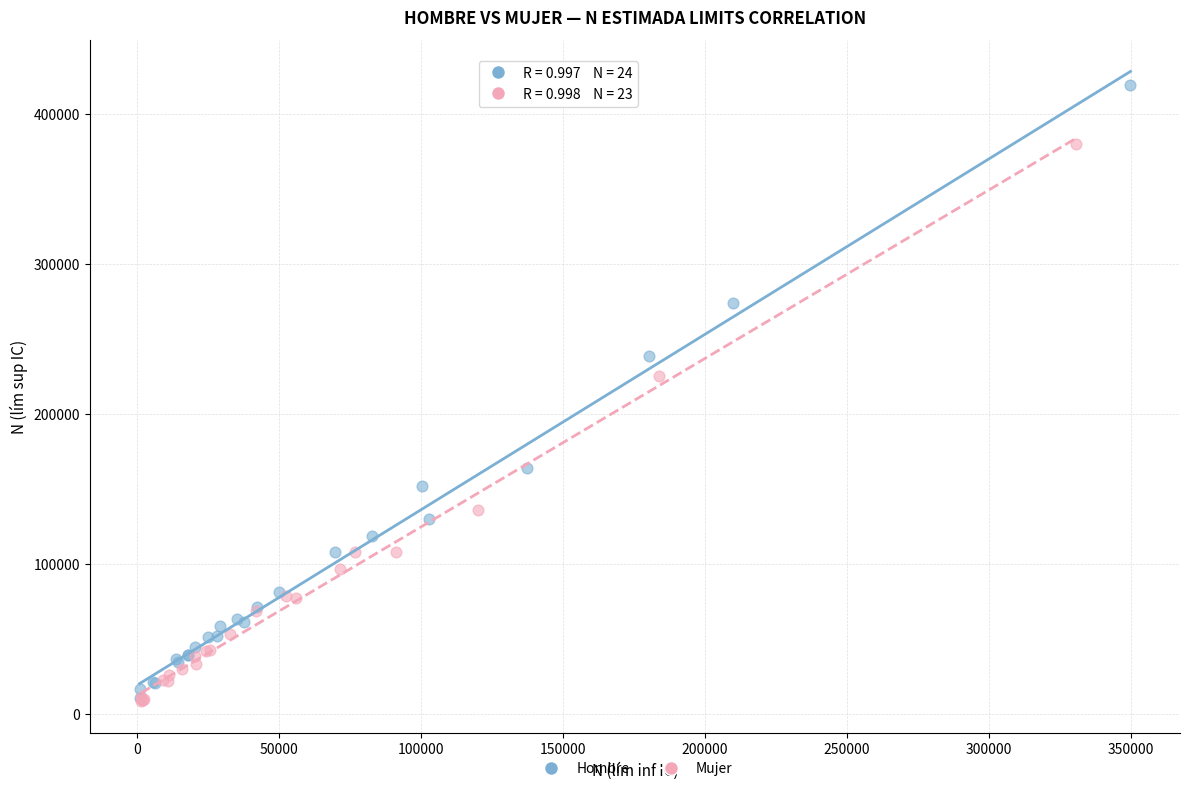

Which series has the largest Y range (max minus min)?

Hombre